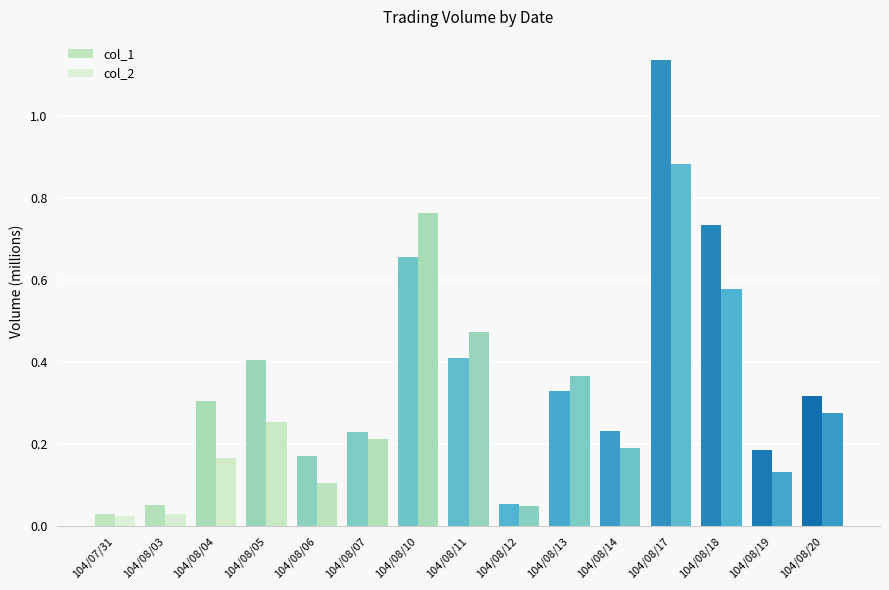

At which label does col_2 reach its peak?

104/08/17